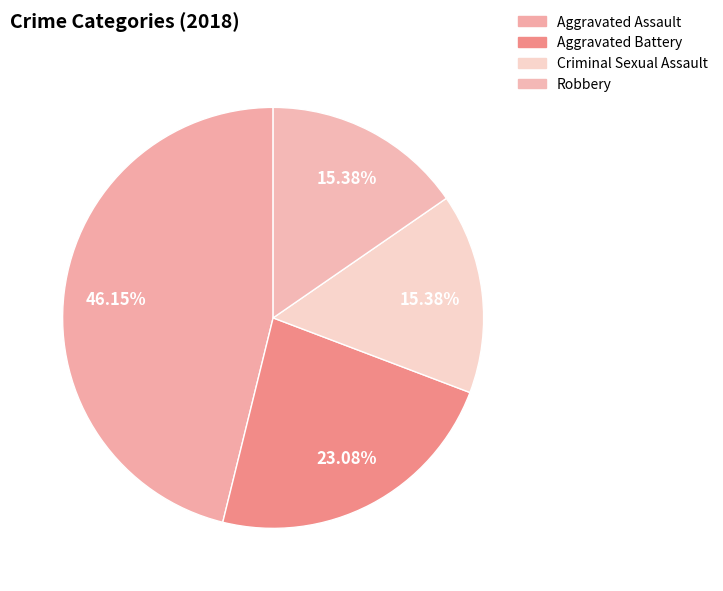

What portion of the pie excludes Robbery?

84.6%